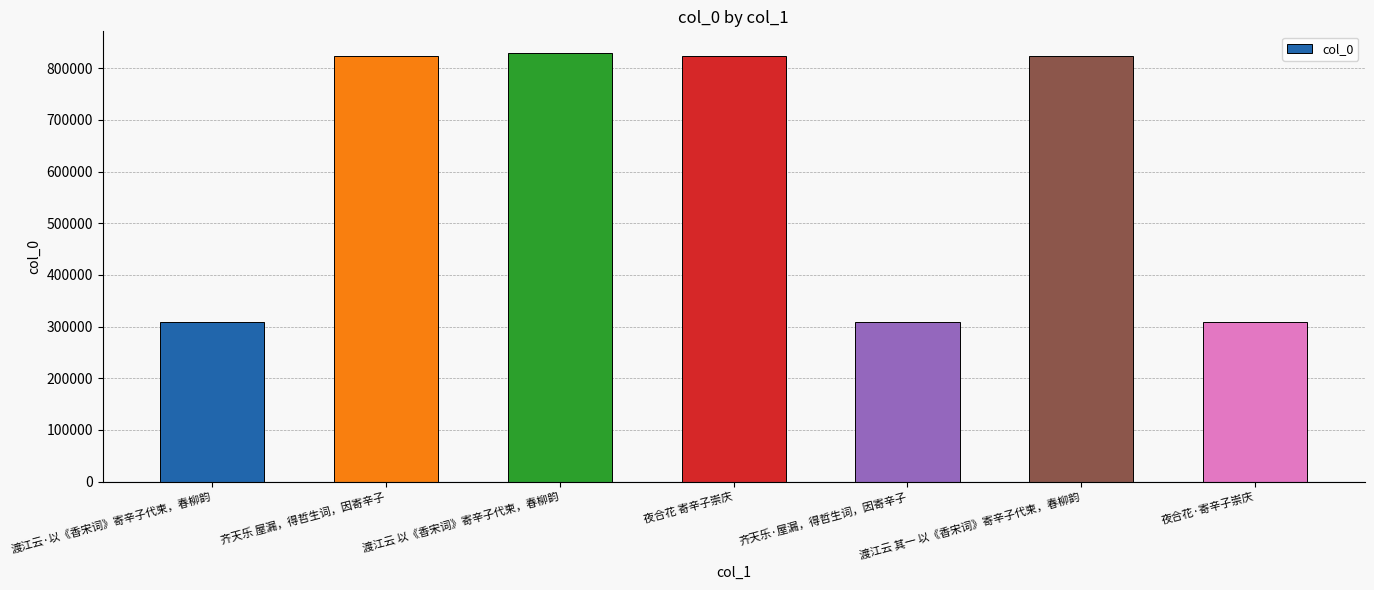

What position from the right is 夜合花·寄辛子崇庆?

1